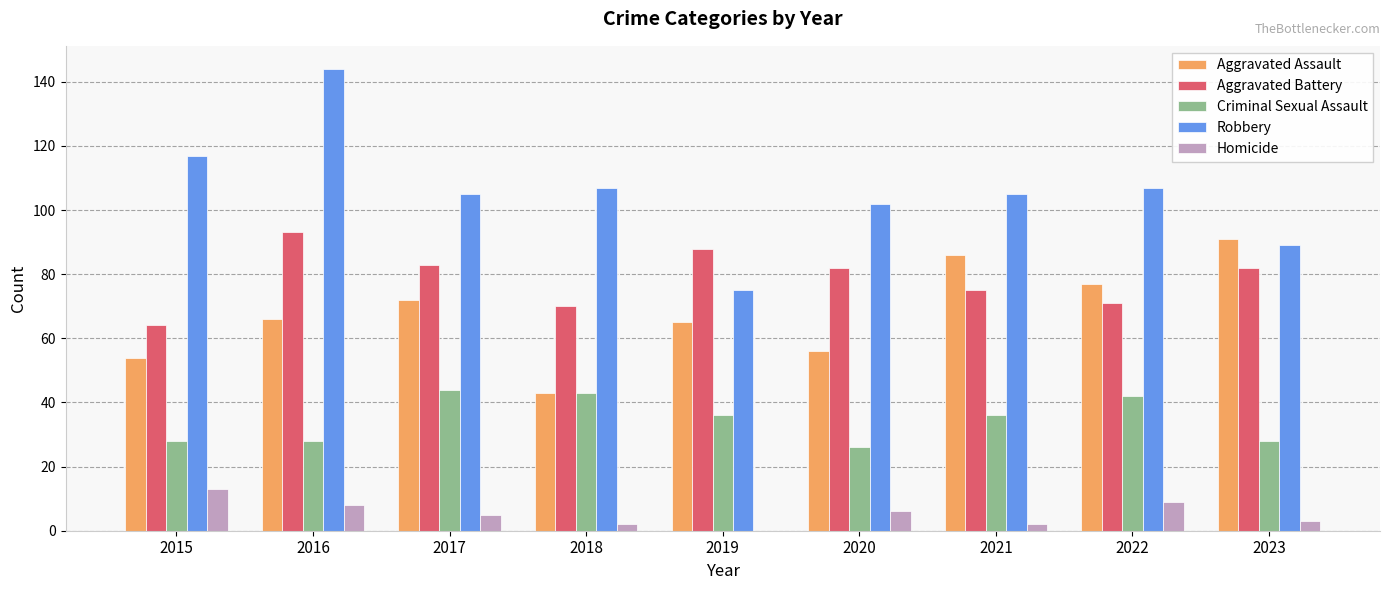

Which label corresponds to the largest value in the chart?

2016